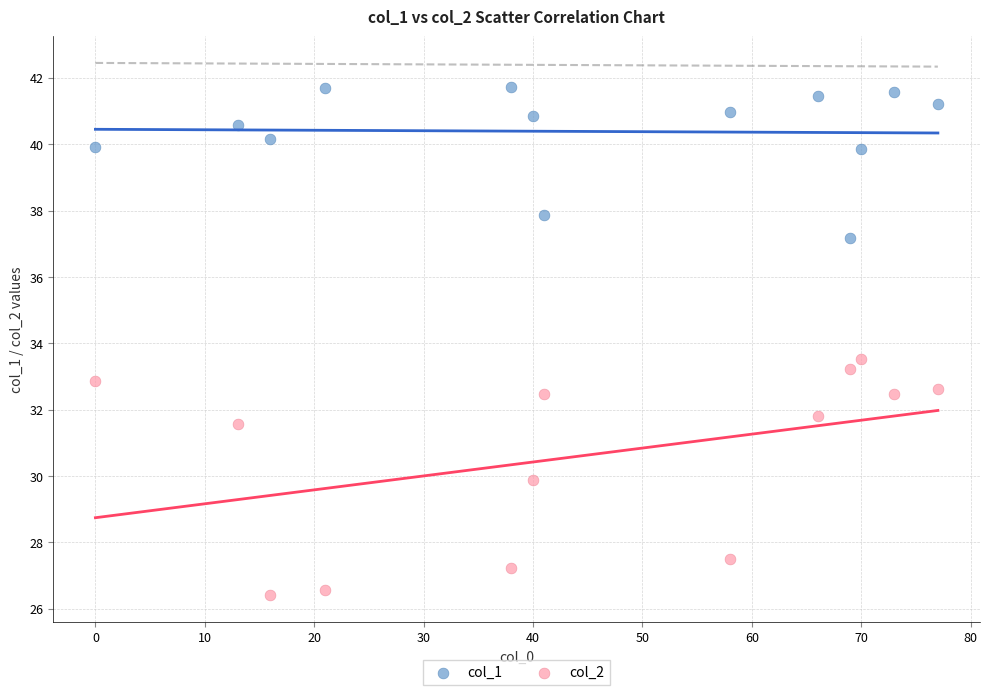

Which series contains the lowest Y value?

col_2